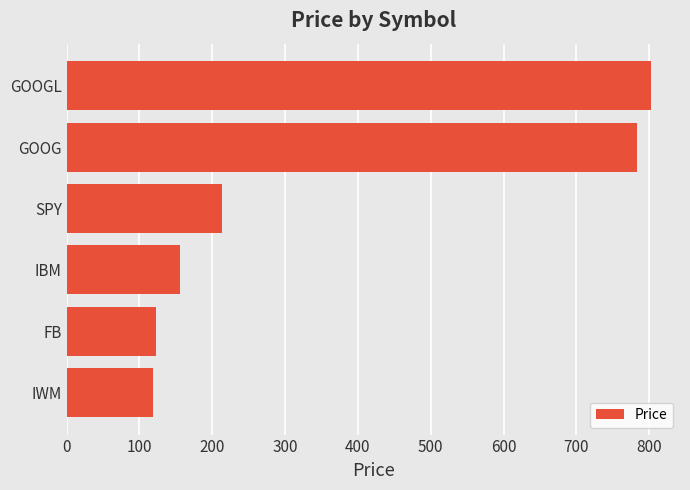

What value does the data have at SPY?

213.2